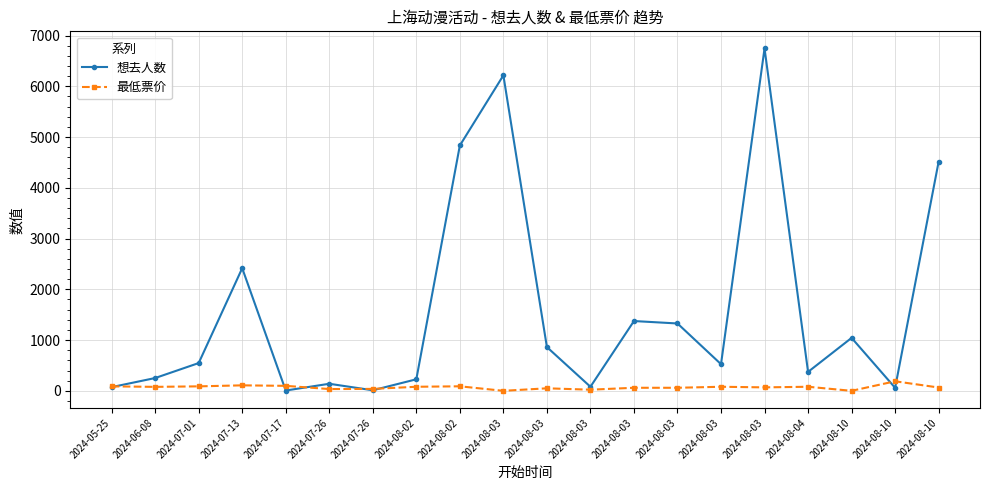

Which category has the highest value across all series?

2024-08-03